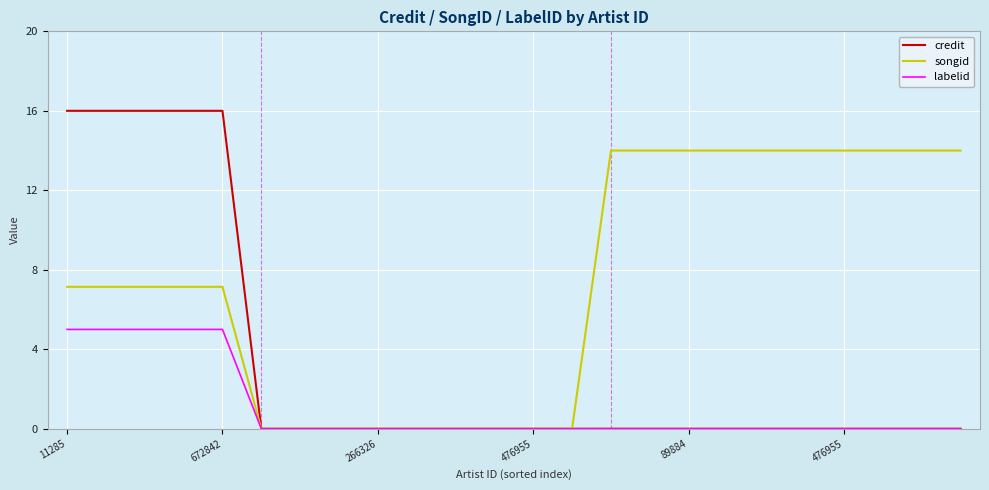

Rank the series by their maximum value, from lowest to highest.

labelid, songid, credit